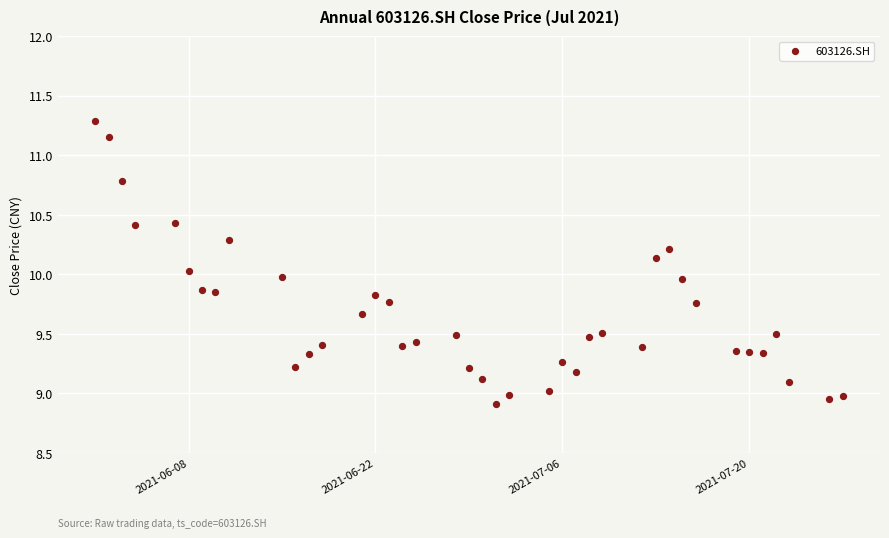

What is the range of Y values (max minus min)?

2.4